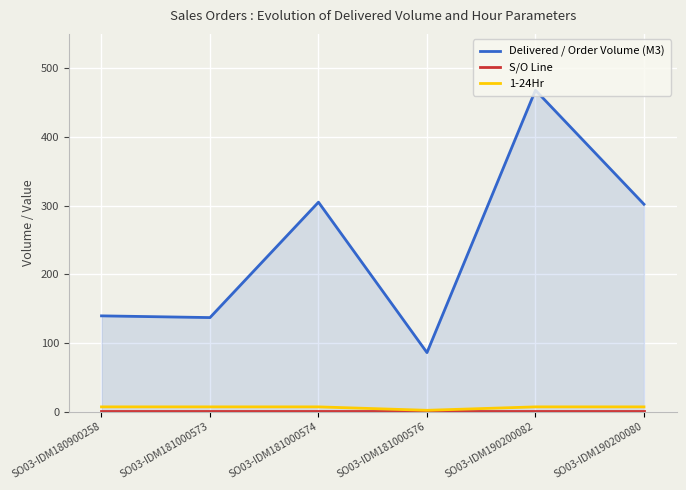

Is the value of Delivered / Order Volume (M3) at SO03-IDM181000576 greater than the value of 1-24Hr at SO03-IDM181000574?

Yes